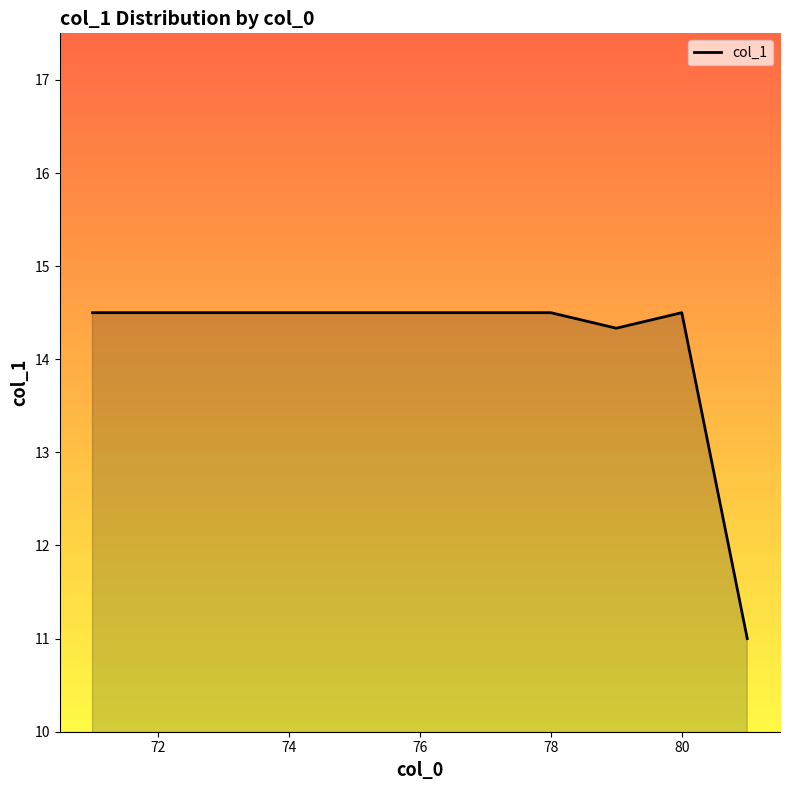

What is the value of the 9th point from the left?

14.3